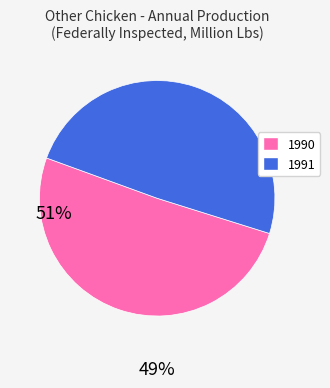

Is there a majority slice in this chart?

Yes